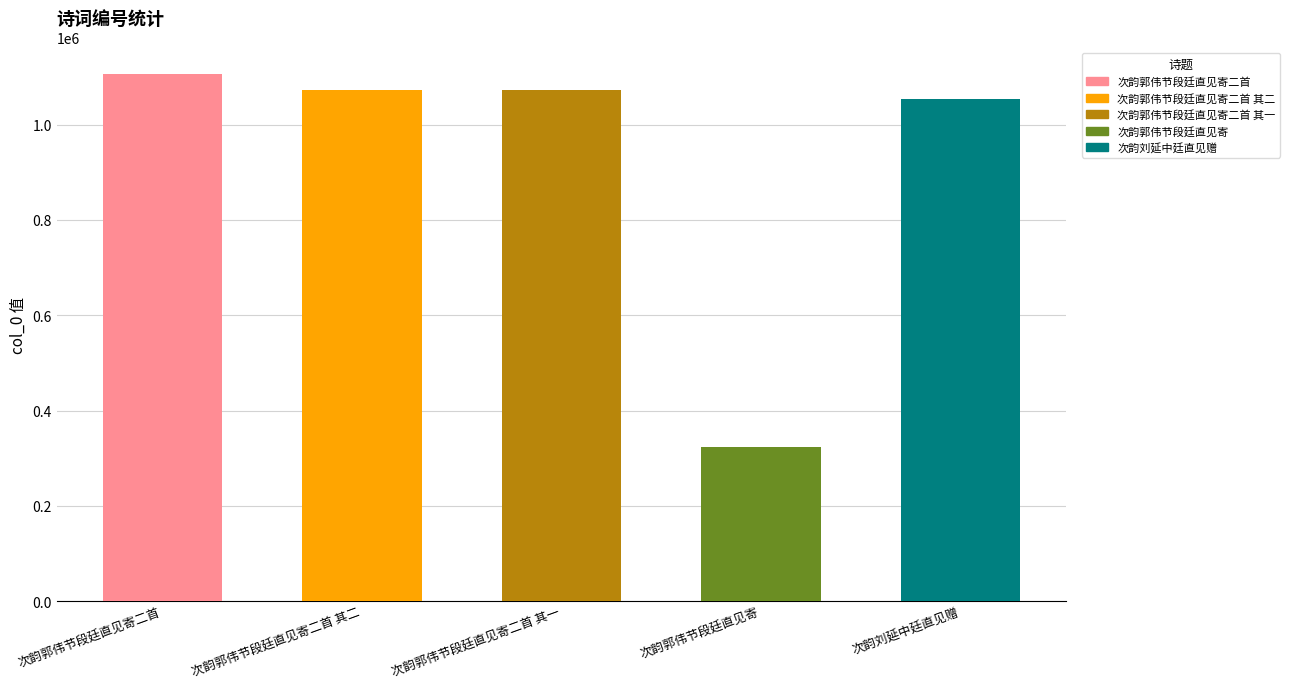

What is the difference between the maximum and minimum values?

782414